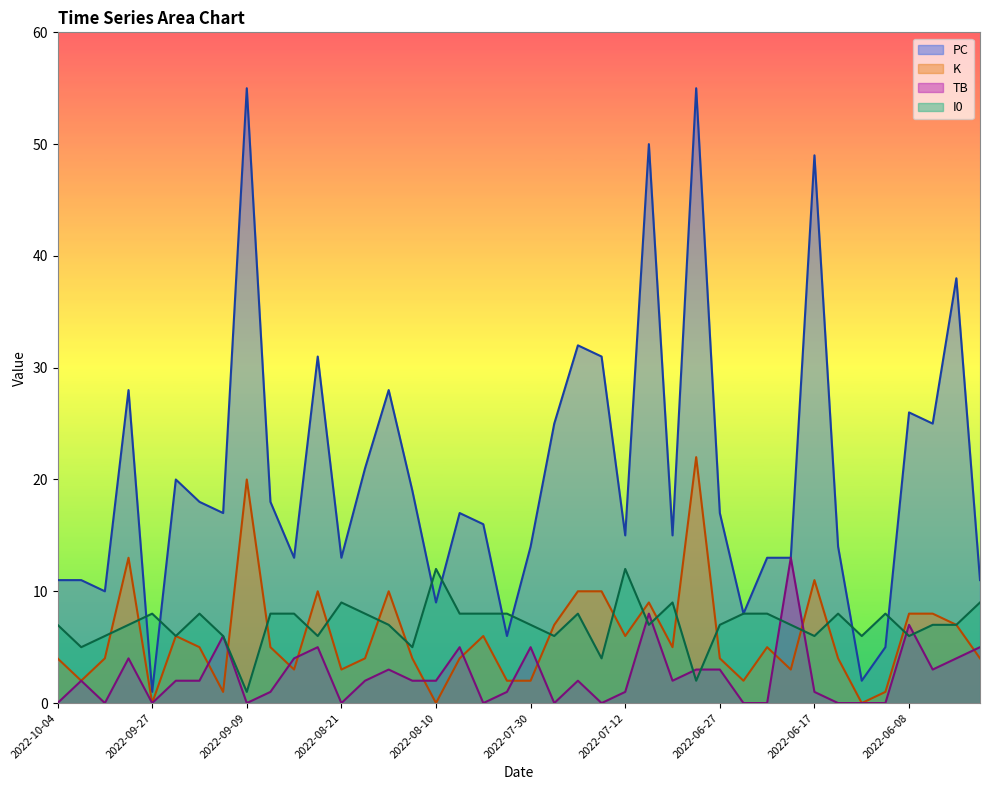

Where does the I0 series first go above 7?

2022-09-27